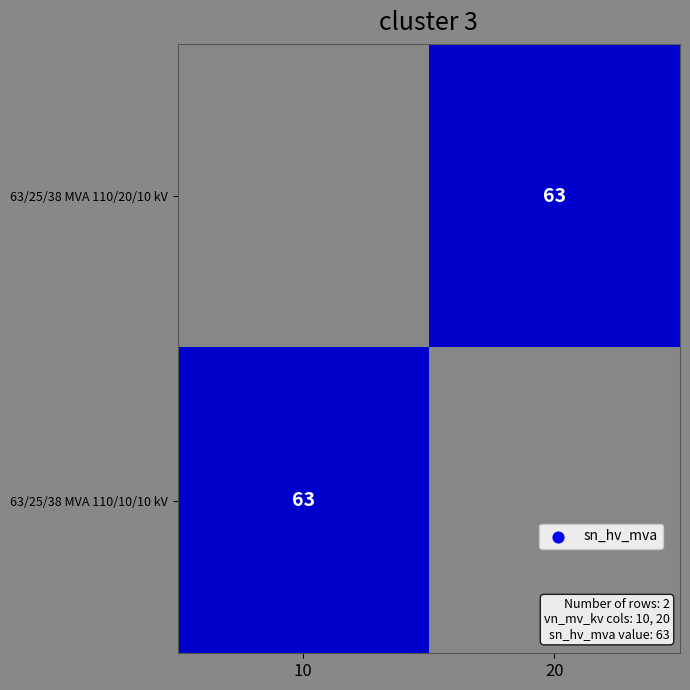

The value of 63/25/38 MVA 110/10/10 kV at 10 is 63. True or false?

True